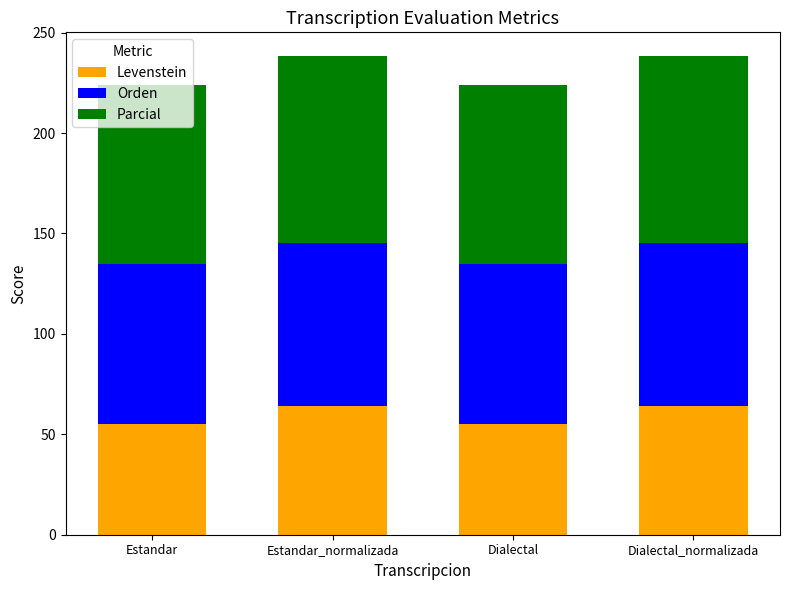

The value of Levenstein at Dialectal is 54.9. True or false?

True